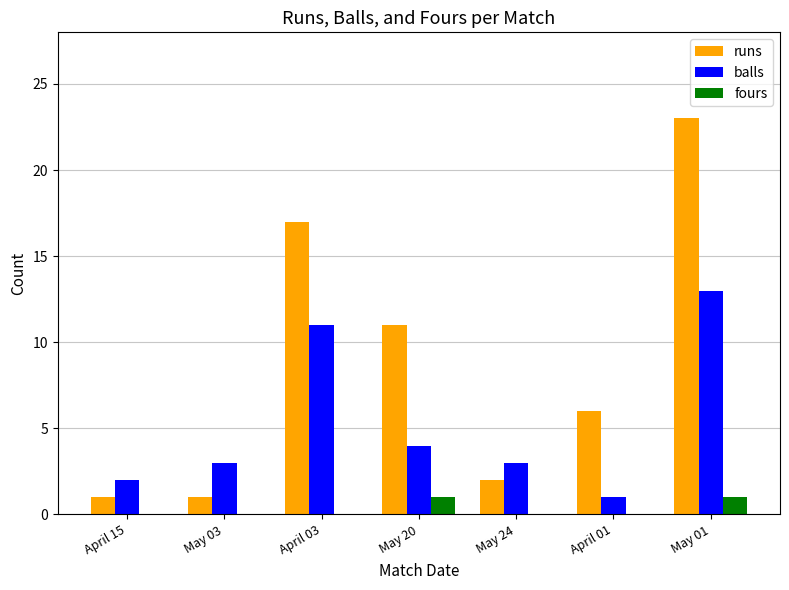

Which series has the widest spread of values?

runs